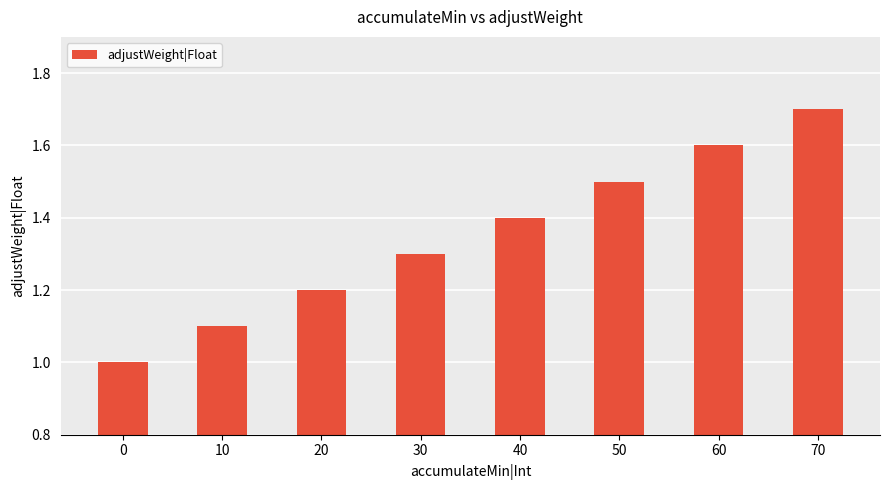

List the labels in order of value, largest first.

70, 60, 50, 40, 30, 20, 10, 0